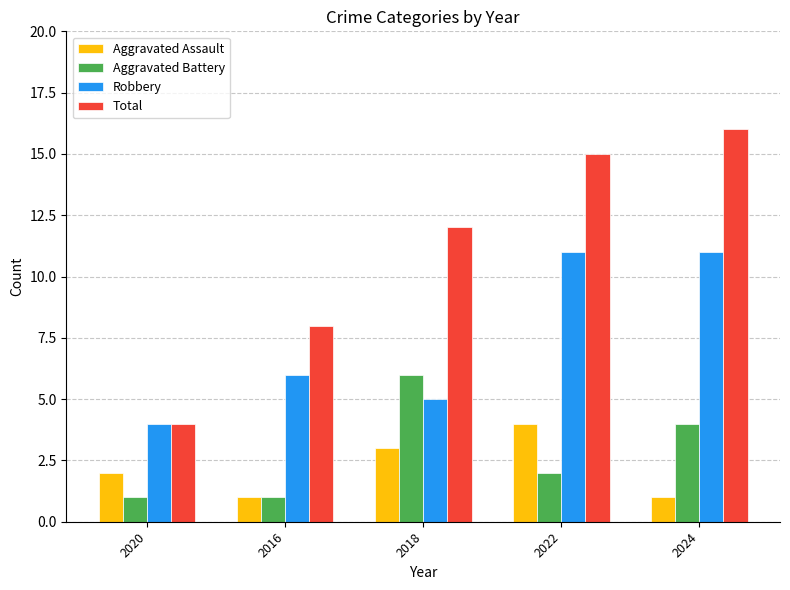

Which label corresponds to the largest value in the chart?

2024